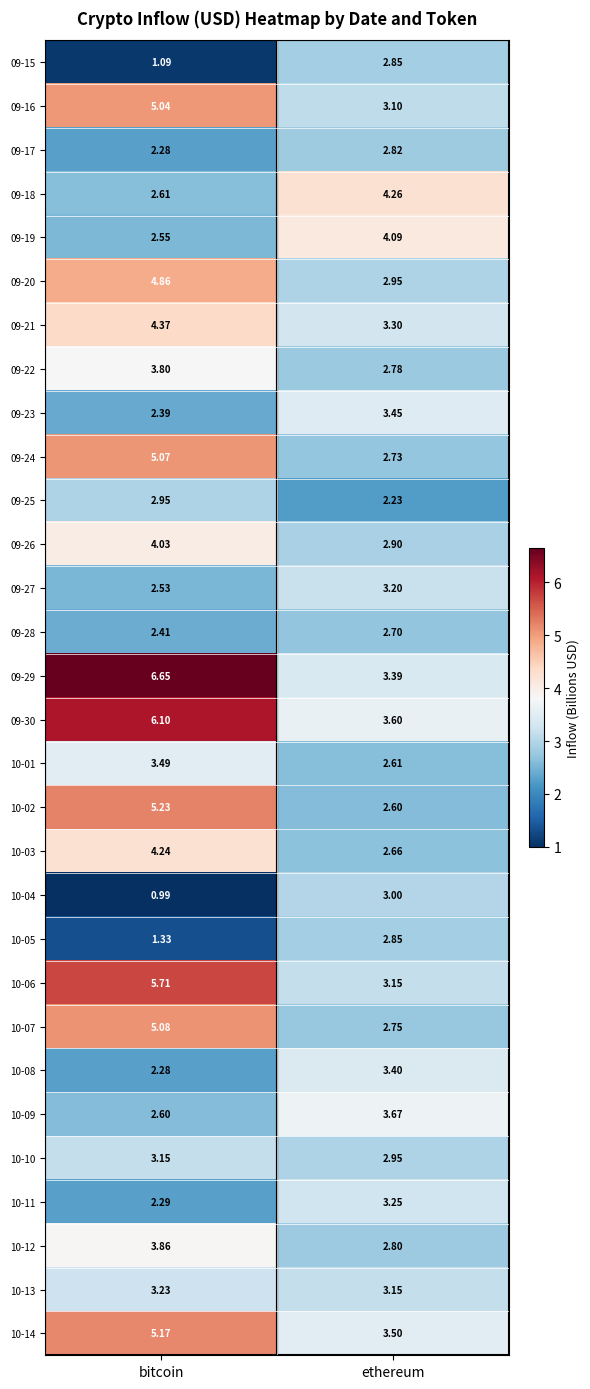

Which category has the lowest value across all series?

bitcoin